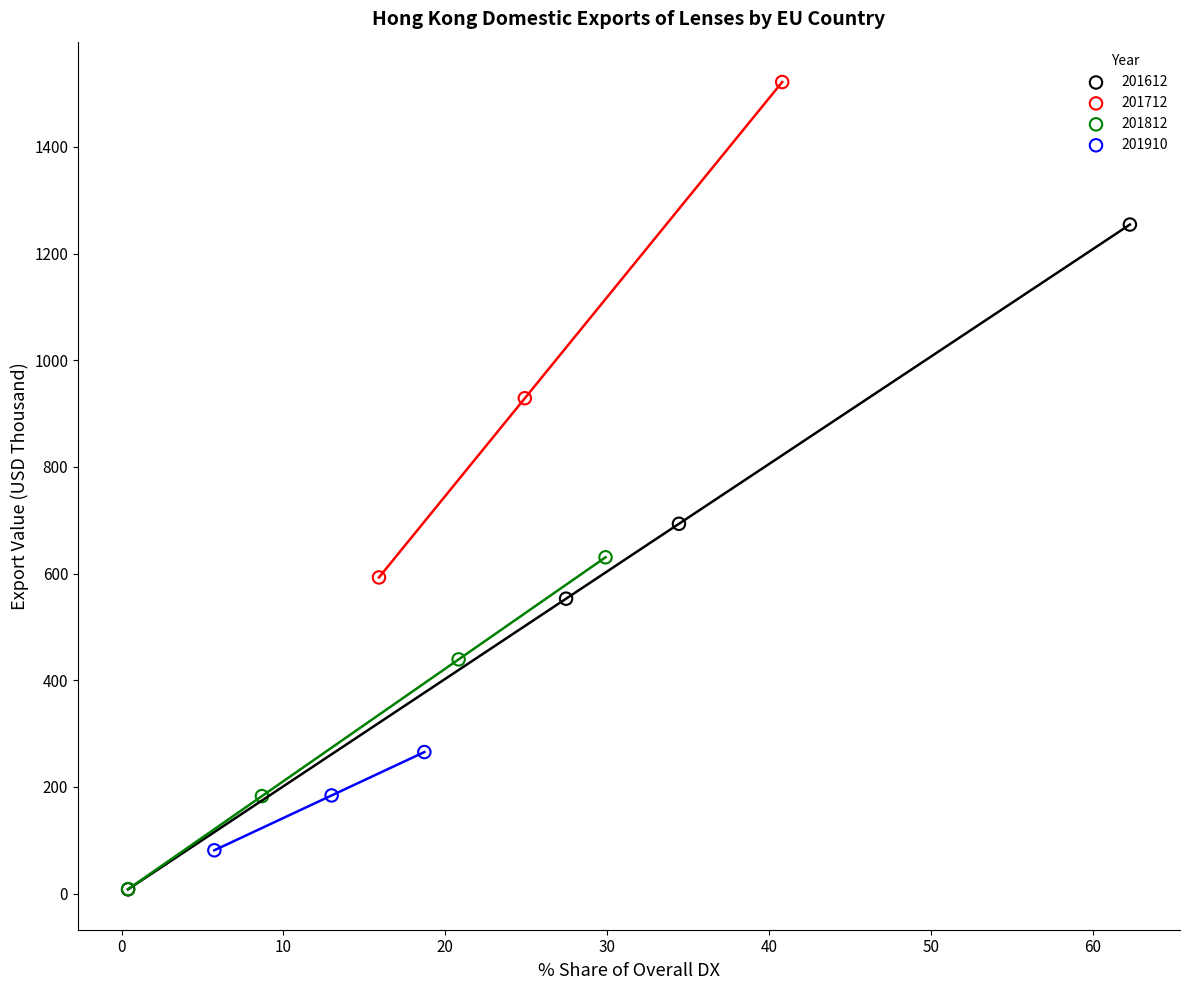

What are all the series names shown in the legend?

201612, 201712, 201812, 201910